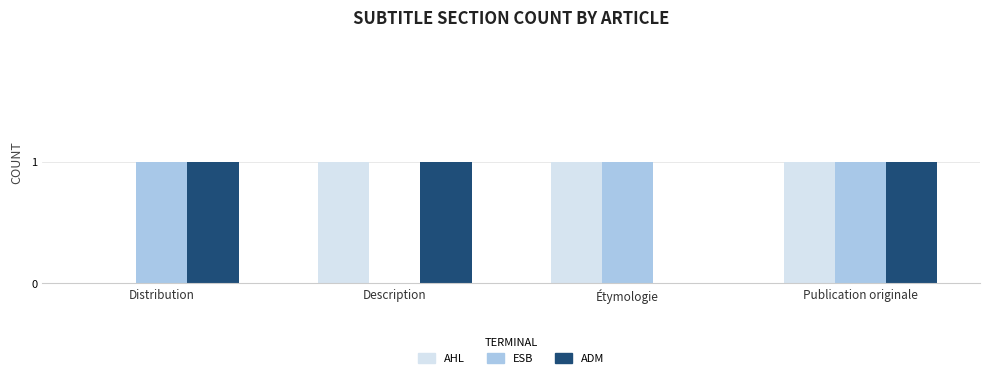

At which category is the sum across all series the highest?

Publication originale